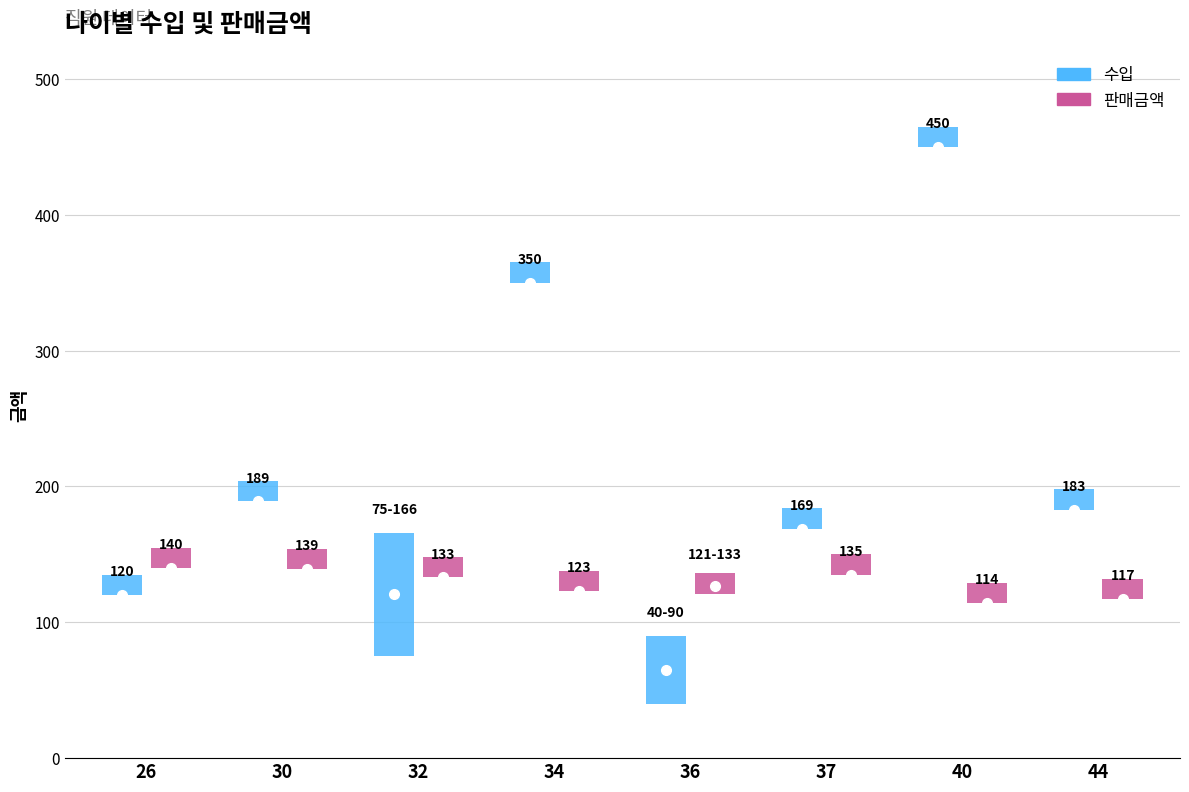

Is it true that 판매금액 equals 79.1 at 40?

False